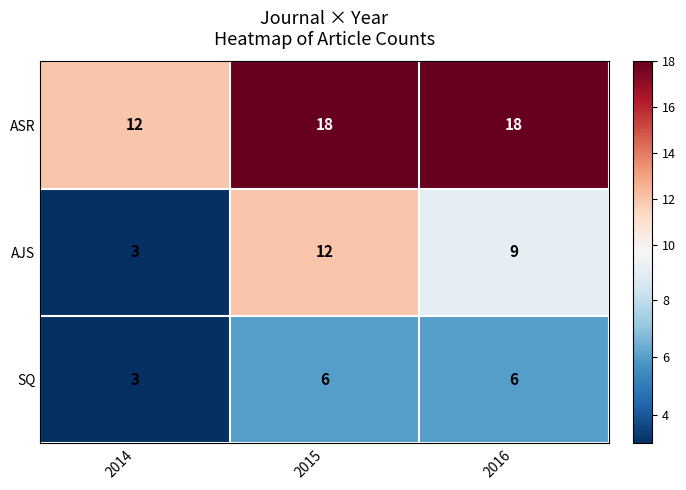

Reading right to left, transcribe all the data shown in this chart.

ASR: 2016=18	2015=18	2014=12
AJS: 2016=9	2015=12	2014=3
SQ: 2016=6	2015=6	2014=3